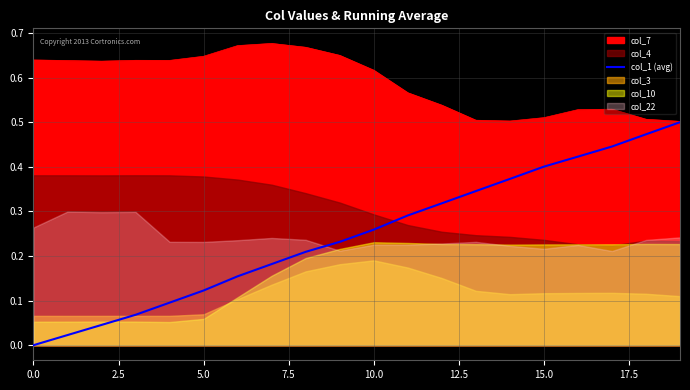

The value of col_7 at 15.0 is 0.3. True or false?

False